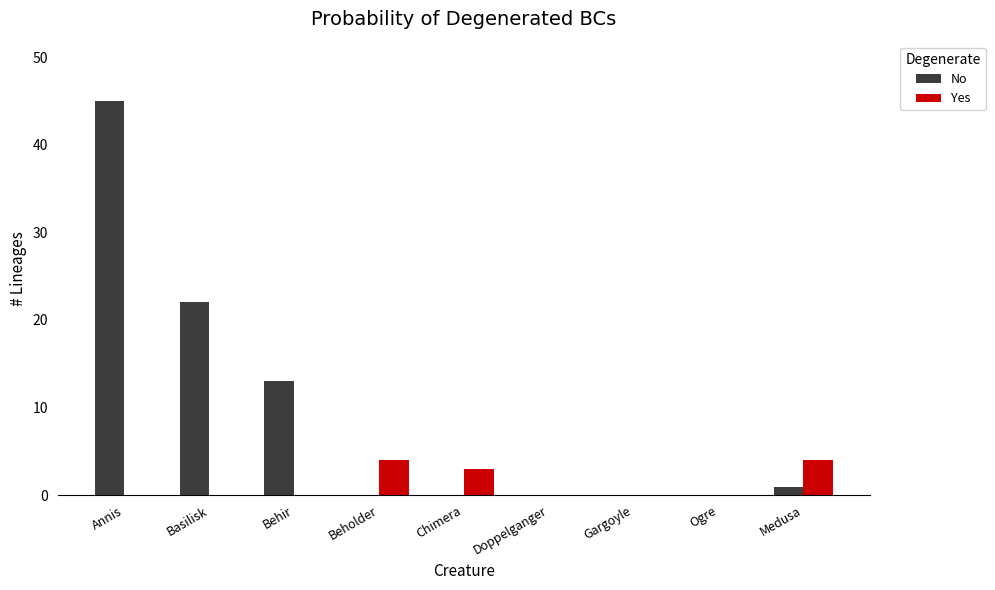

Which series changed the most between Behir and Ogre?

No